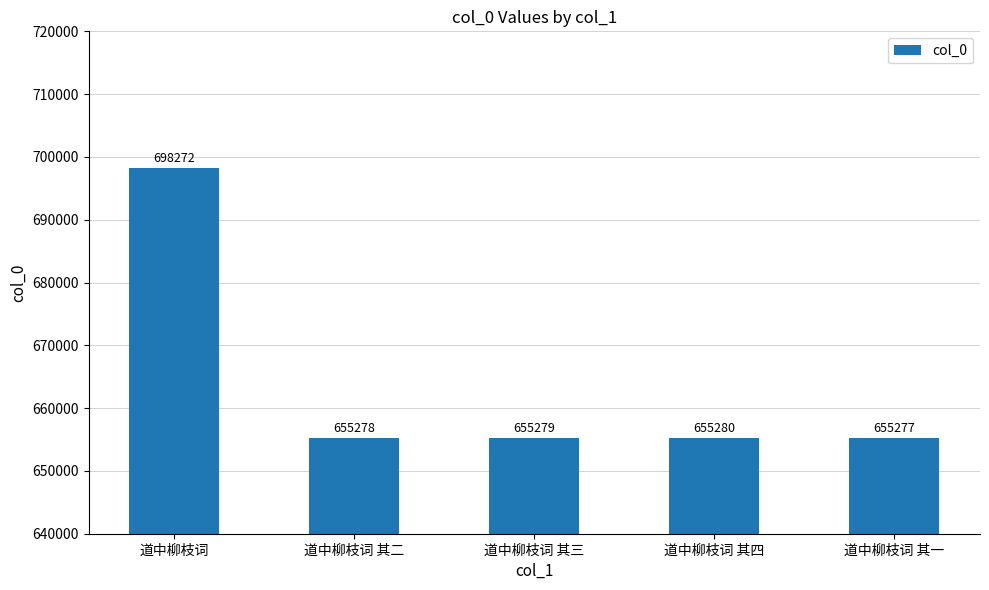

What is the difference between the maximum and minimum values?

42995